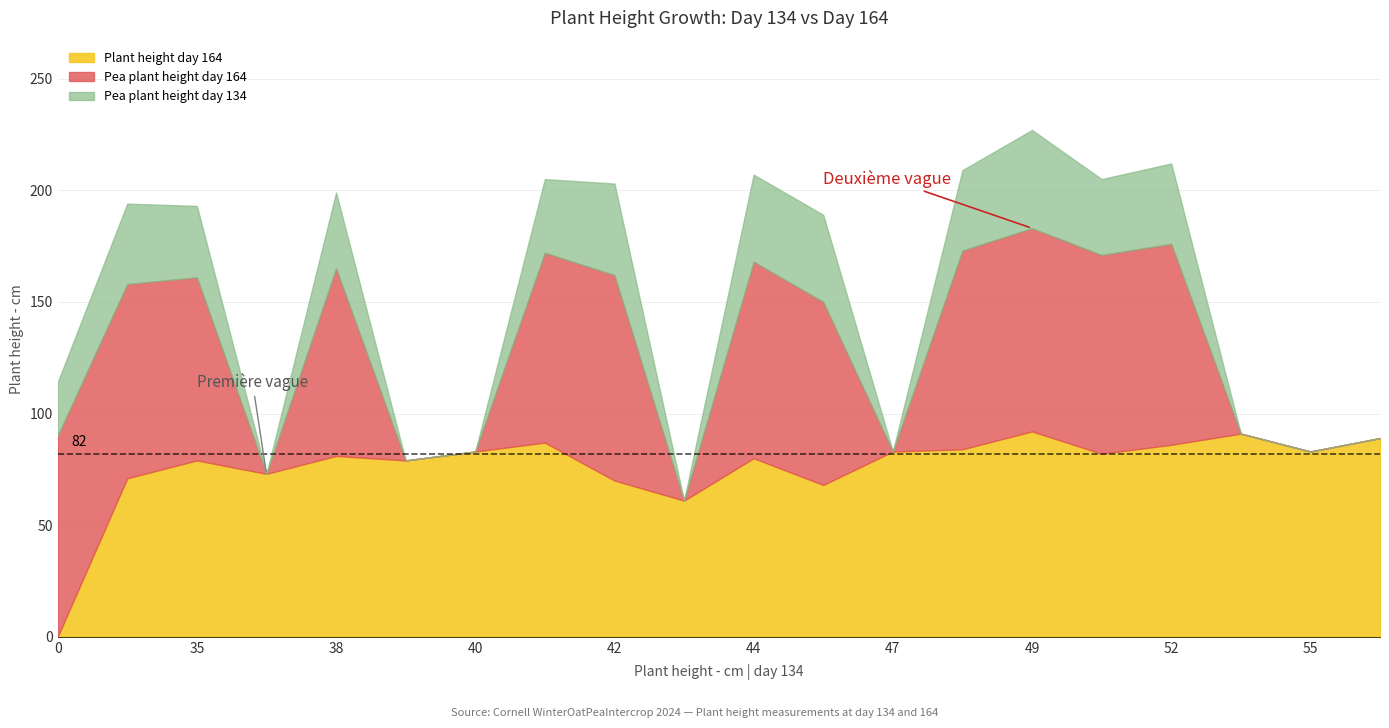

Reading left to right, list all the values displayed in this chart.

Plant height day 164: 0=0	33=71	35=79	37=73	38=81	39=79	40=83	41=87	42=70	43=61	44=80	45=68	47=83	48=84	49=92	50=82	52=86	53=91	55=83	57=89
Pea plant height day 164: 0=90	33=87	35=82	37=0	38=84	39=0	40=0	41=85	42=92	43=0	44=88	45=82	47=0	48=89	49=91	50=89	52=90	53=0	55=0	57=0
Pea plant height day 134: 0=24	33=36	35=32	37=0	38=34	39=0	40=0	41=33	42=41	43=0	44=39	45=39	47=0	48=36	49=44	50=34	52=36	53=0	55=0	57=0